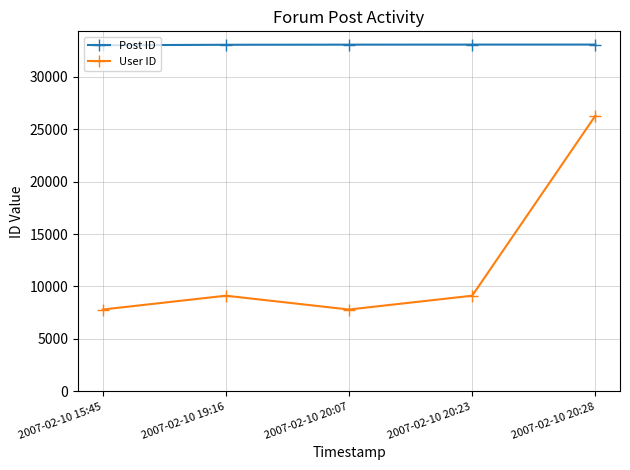

Rank the series at 2007-02-10 20:07 from highest to lowest value.

Post ID, User ID